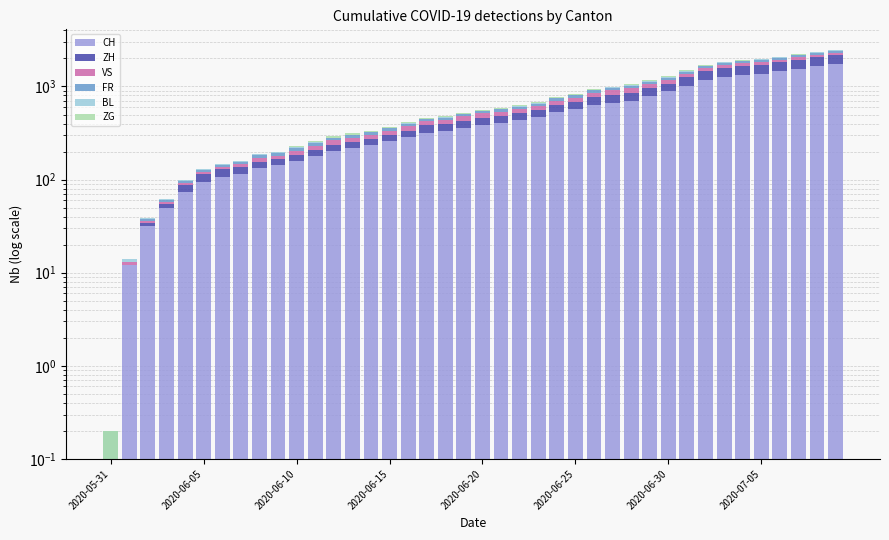

Is it true that FR equals 32.0 at 21?

True